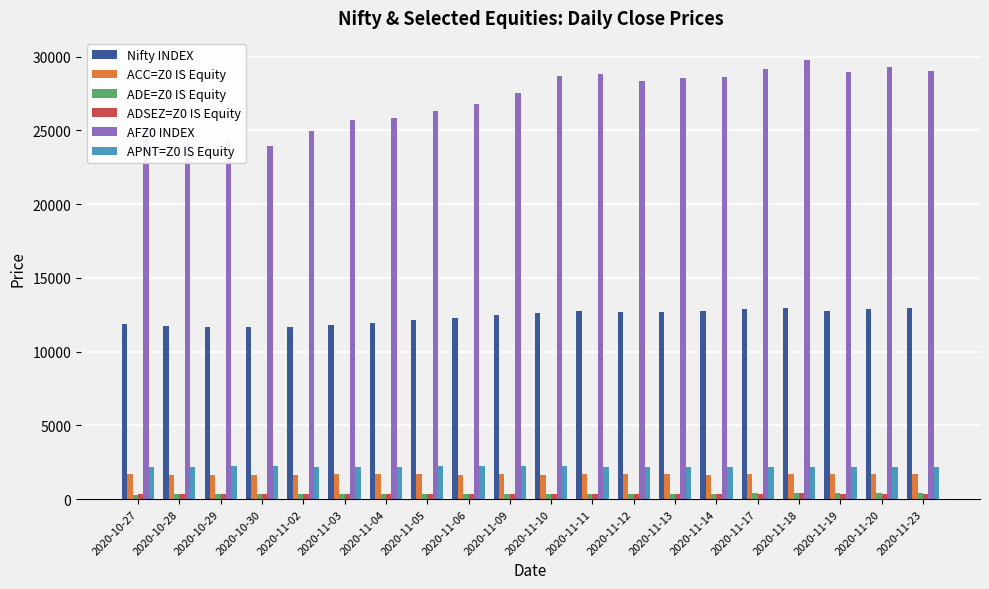

What is the label of the 6th bar from the right?

2020-11-14